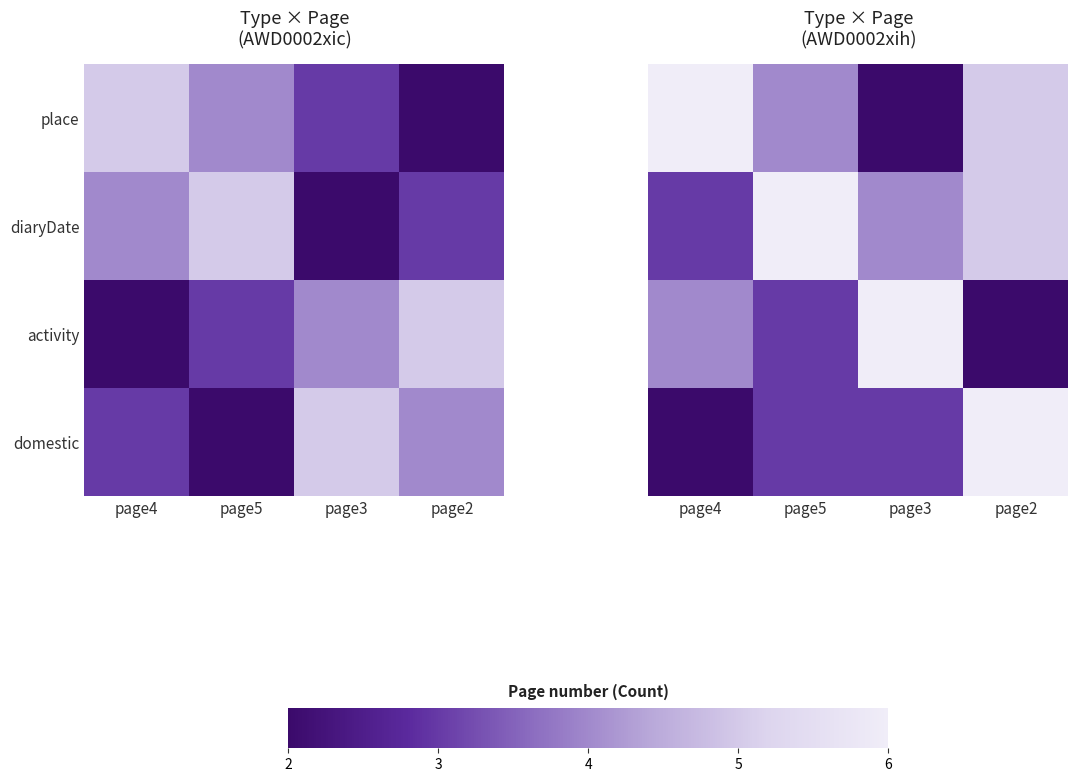

How many values in the diaryDate series are below 5?

2